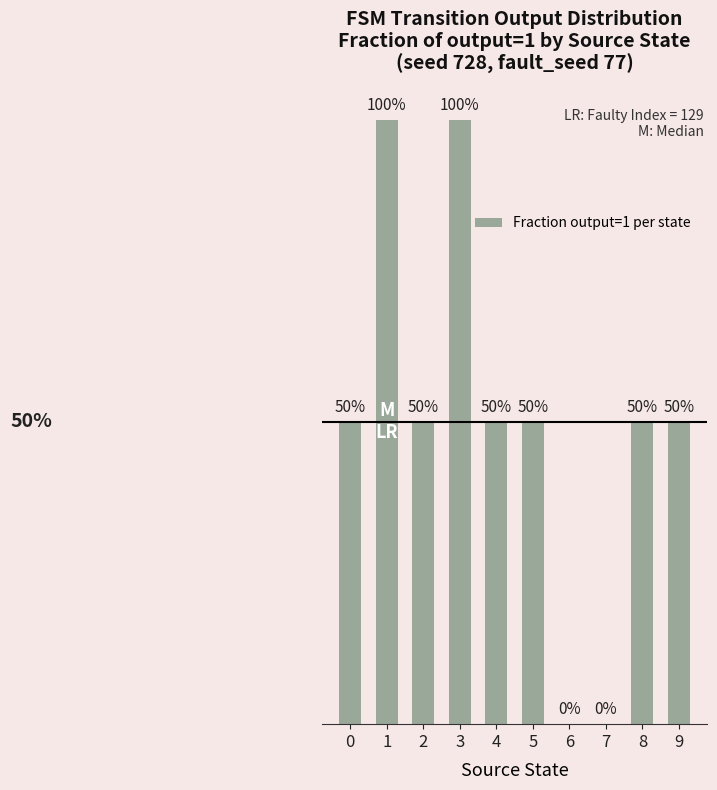

Reading right to left, extract all data points from this chart.

9=0.5	8=0.5	7=0.0	6=0.0	5=0.5	4=0.5	3=1.0	2=0.5	1=1.0	0=0.5